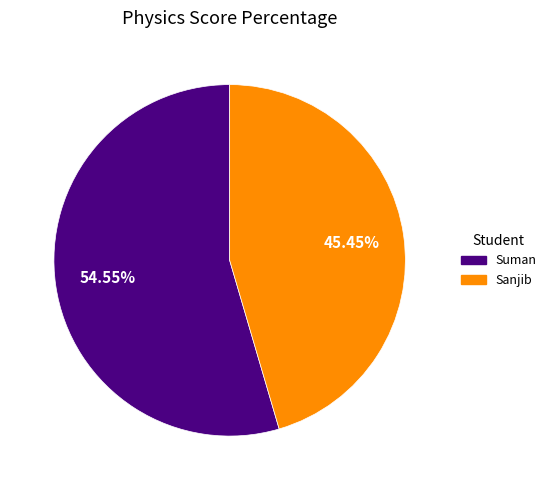

Count the number of slices in the pie.

2